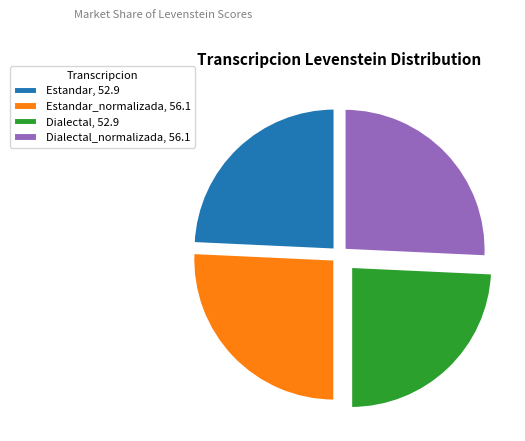

Is the sum of Dialectal, 52.9 and Estandar, 52.9 greater than half?

No